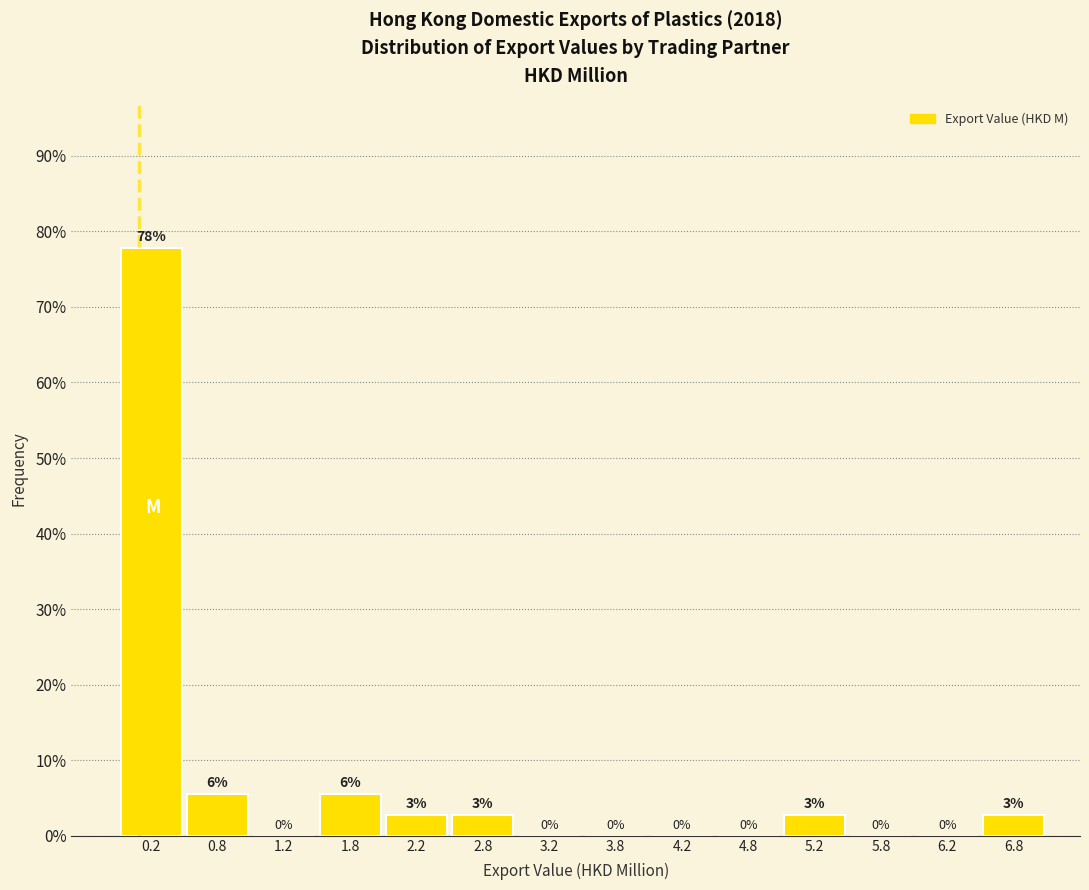

Which range on the x-axis has the tallest bar?

0.0 to 0.5